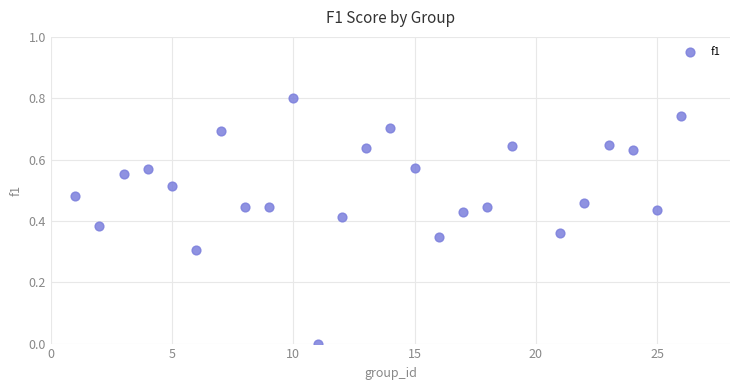

What is the range of X values (max minus min)?

25.0